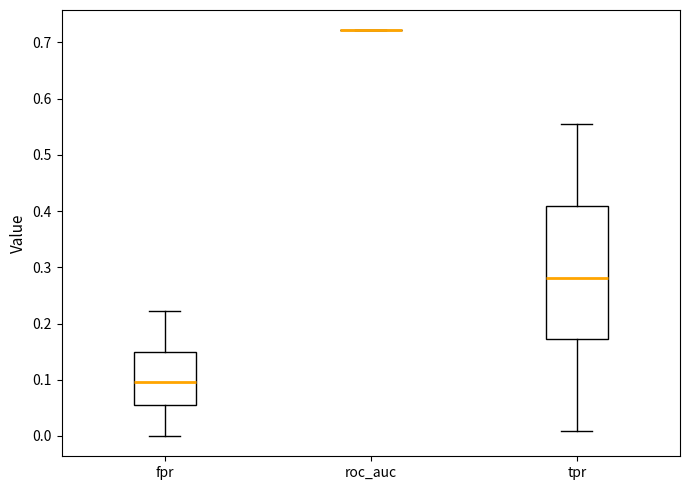

Which box is the tallest, from its lower edge to its upper edge?

tpr